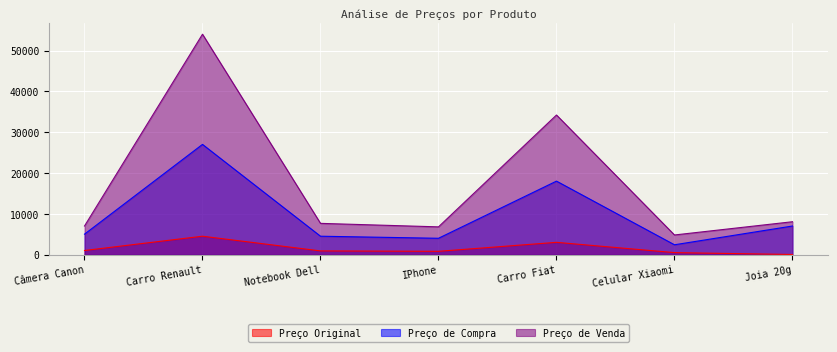

The value of Preço de Venda at Carro Renault is 54000.0. True or false?

True